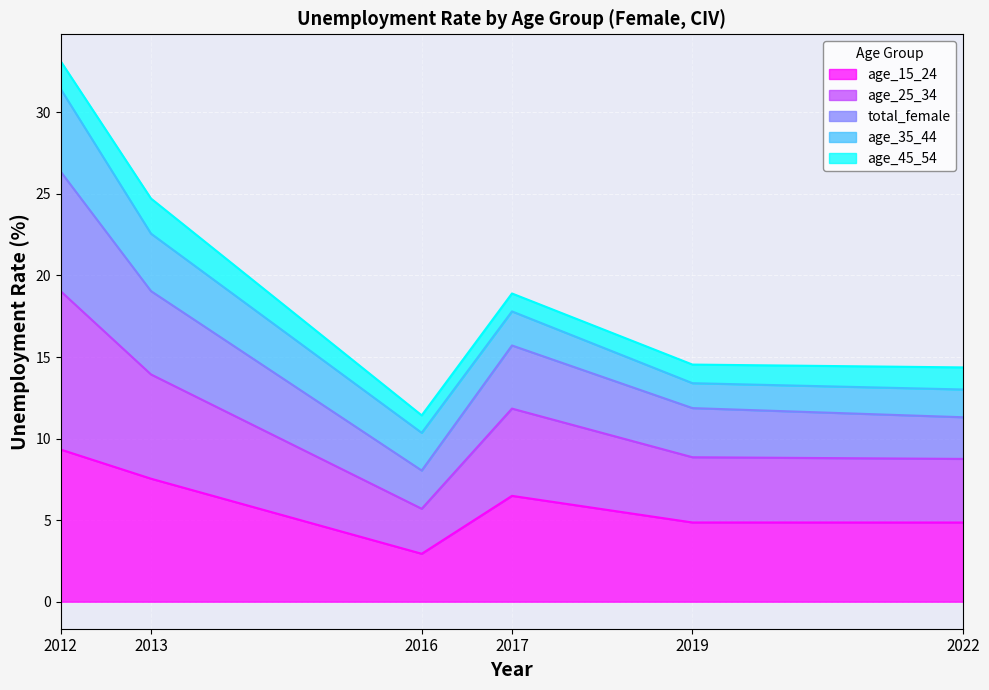

True or false: age_25_34 and total_female intersect in this chart.

False